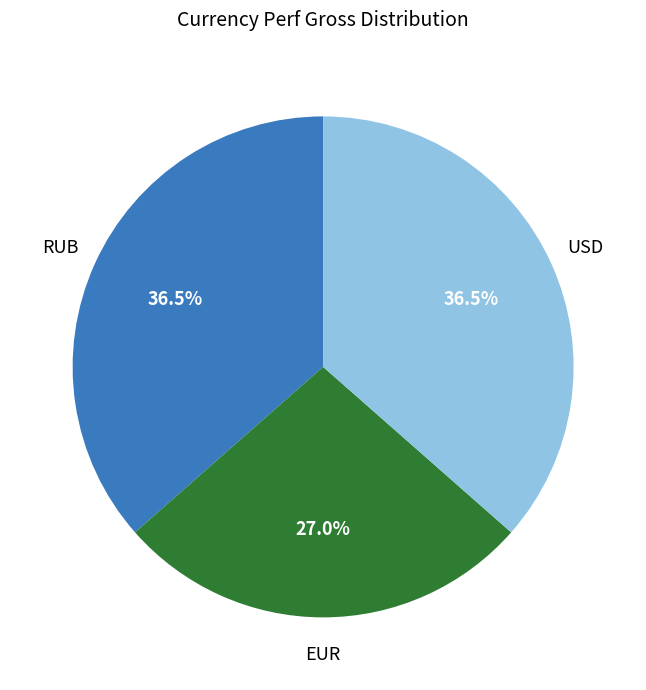

Does any single category account for the majority?

No